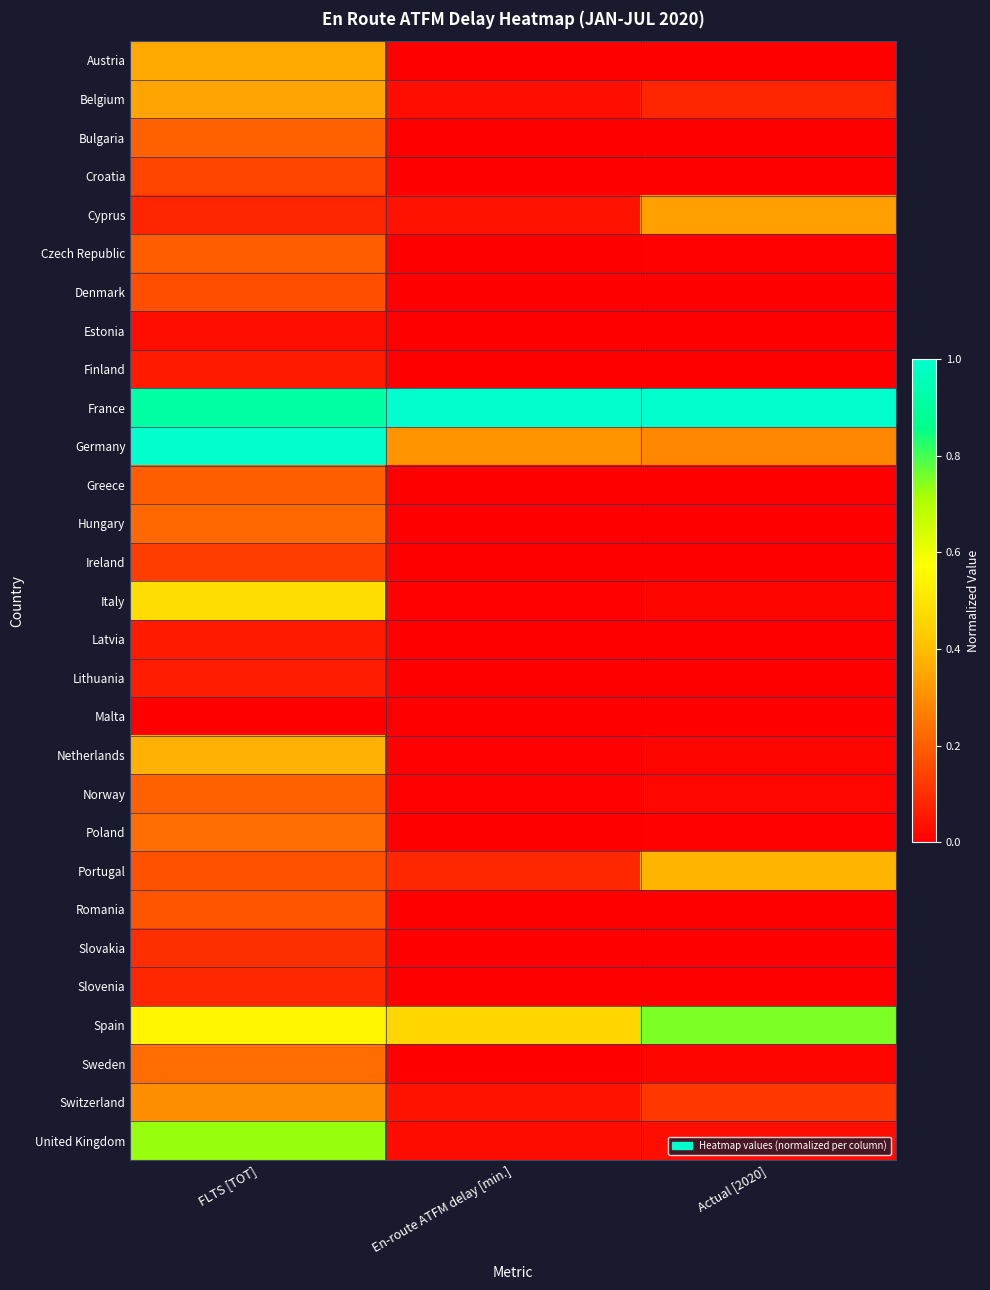

Count the number of categories in the chart.

3